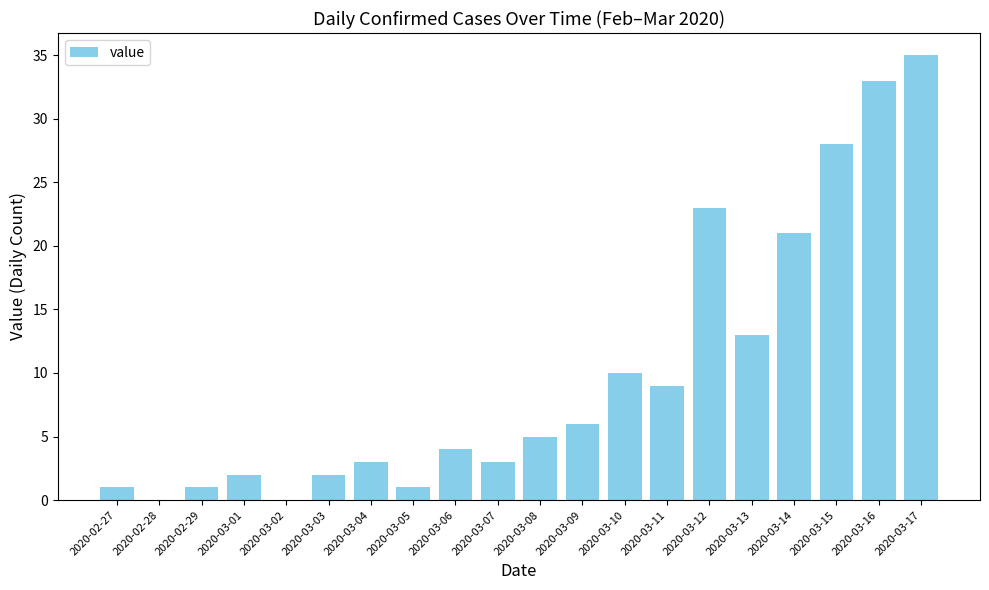

The value at 2020-03-08 is 5. True or false?

True